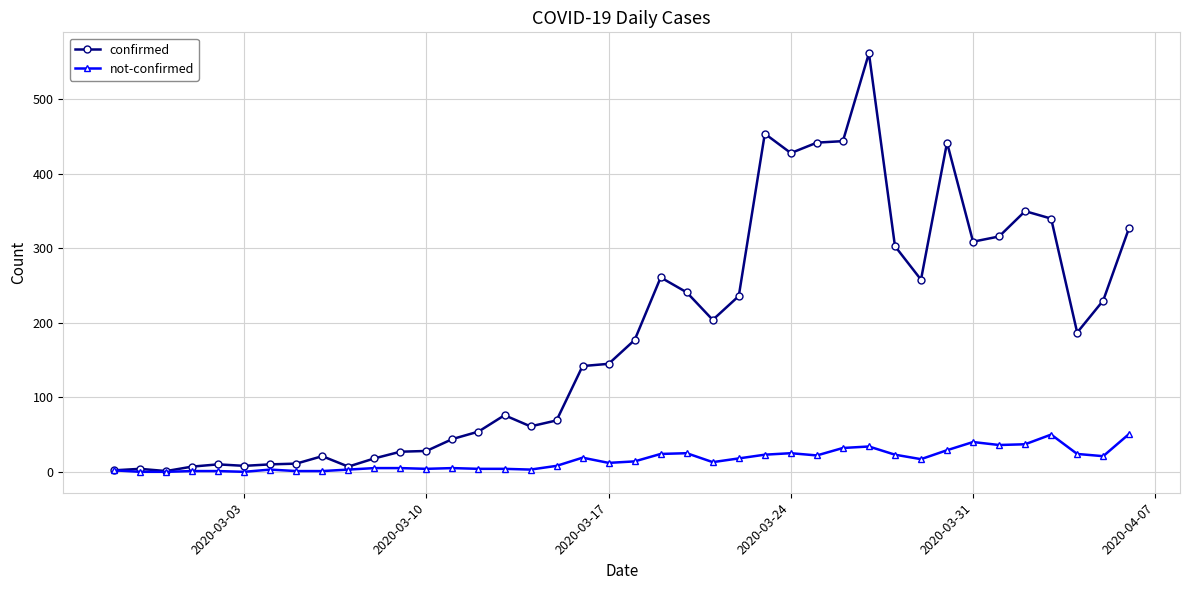

Rank the series by their average value, from highest to lowest.

confirmed, not-confirmed